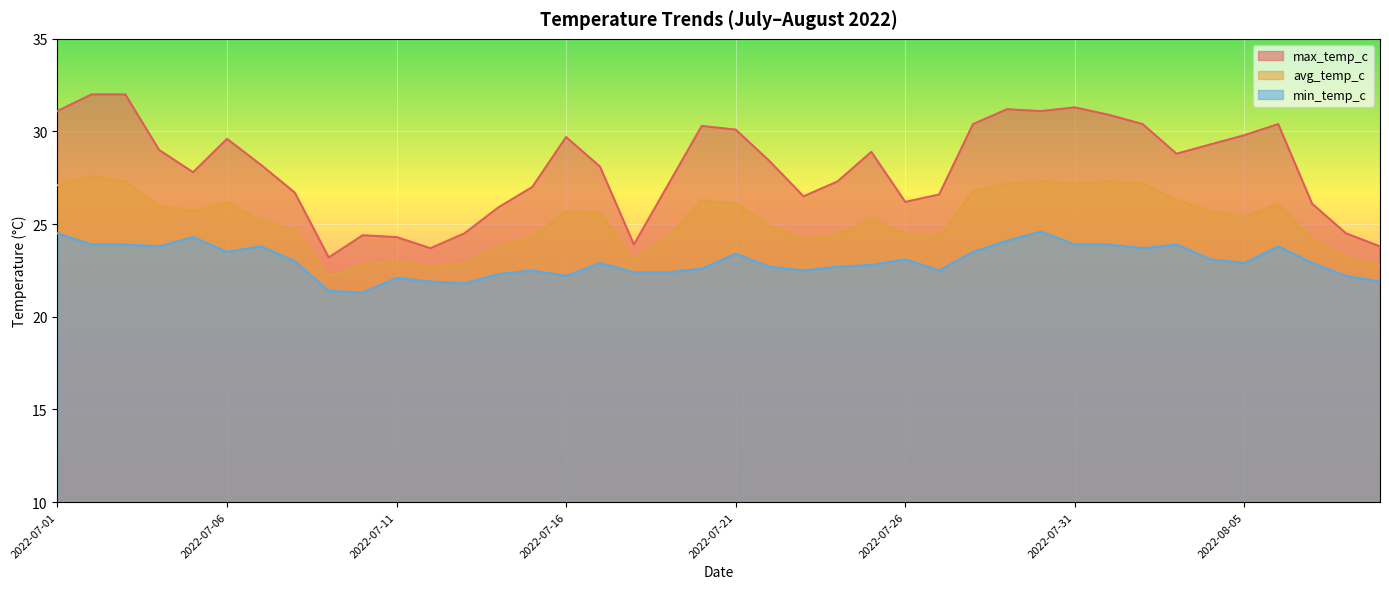

List the labels in order of avg_temp_c value, smallest first.

2022-07-09, 2022-07-12, 2022-07-10, 2022-08-09, 2022-07-13, 2022-07-11, 2022-07-18, 2022-08-08, 2022-07-14, 2022-07-23, 2022-08-07, 2022-07-15, 2022-07-19, 2022-07-27, 2022-07-24, 2022-07-26, 2022-07-08, 2022-07-22, 2022-07-07, 2022-07-25, 2022-08-05, 2022-07-17, 2022-07-05, 2022-07-16, 2022-08-04, 2022-07-04, 2022-07-21, 2022-08-06, 2022-07-06, 2022-07-20, 2022-08-03, 2022-07-28, 2022-07-01, 2022-07-29, 2022-07-31, 2022-08-02, 2022-07-03, 2022-07-30, 2022-08-01, 2022-07-02